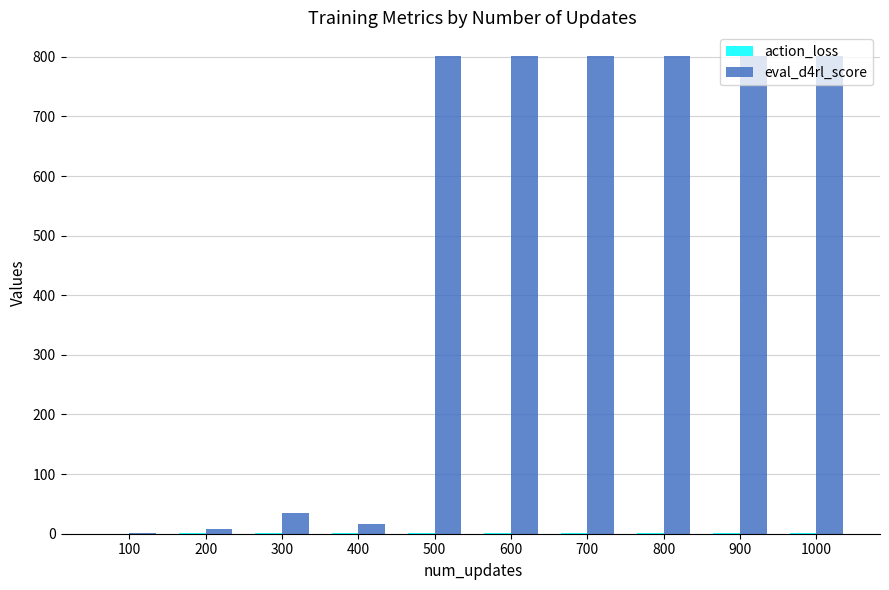

What is the maximum value shown in the chart?

801.0